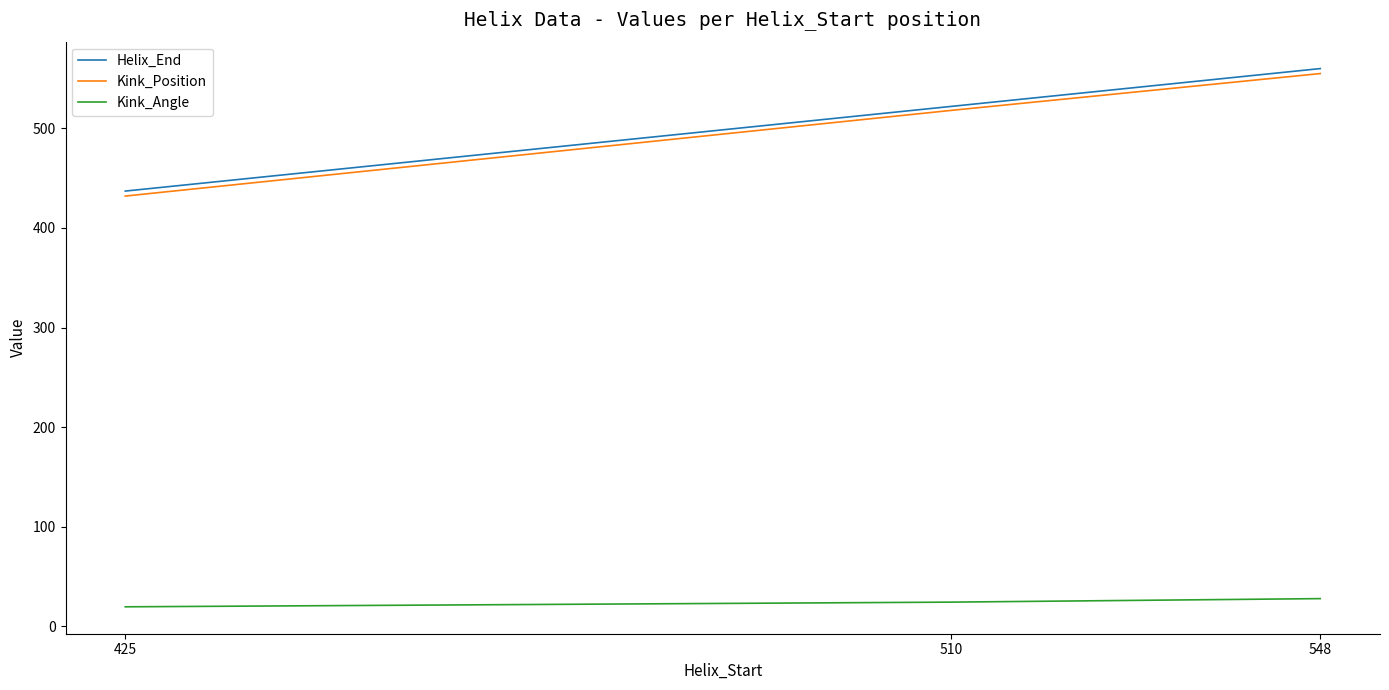

What is the spread (max minus min) of values at 425?

417.4